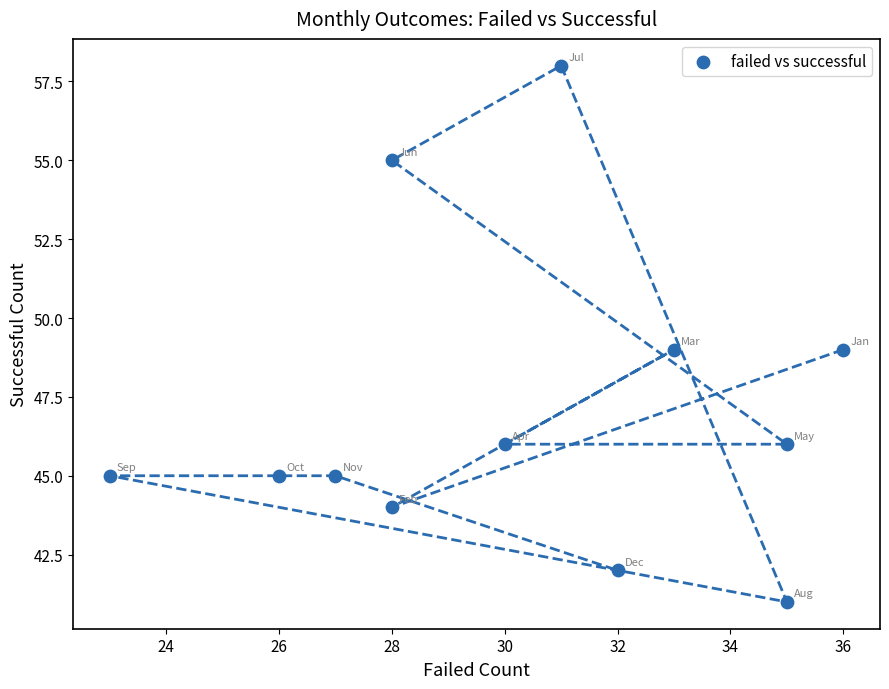

What is the range of Y values (max minus min)?

17